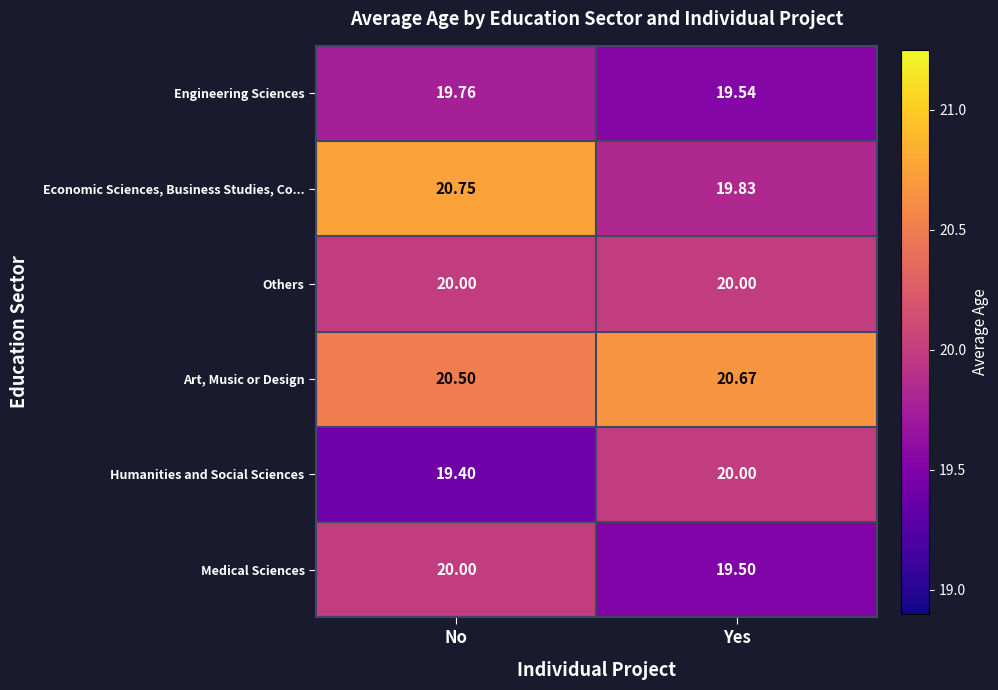

Where does the Economic Sciences, Business Studies, Co... series first go above 20?

No